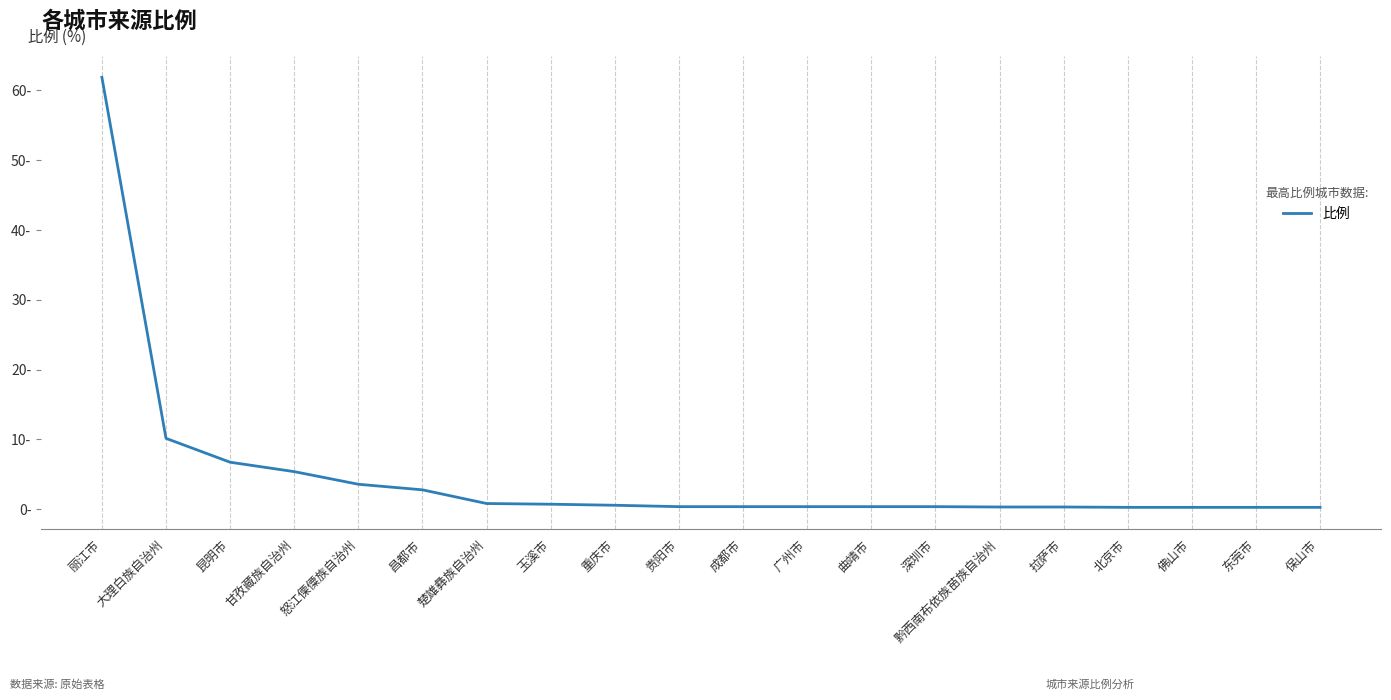

What is the difference between the values at 贵阳市 and 甘孜藏族自治州?

5.0